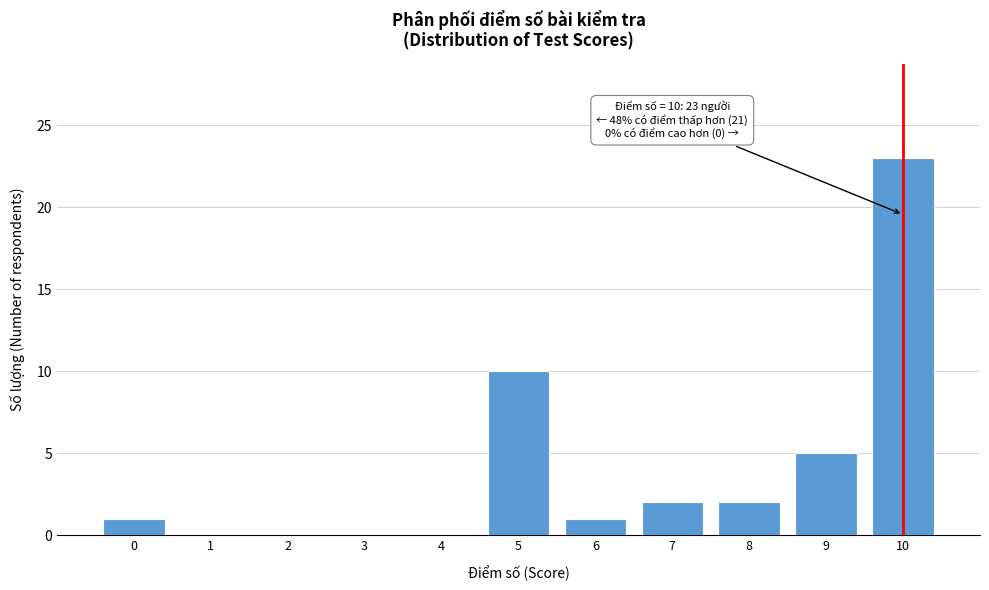

Reading left to right, what are all the values shown in this chart?

0=1	1=0	2=0	3=0	4=0	5=10	6=1	7=2	8=2	9=5	10=23